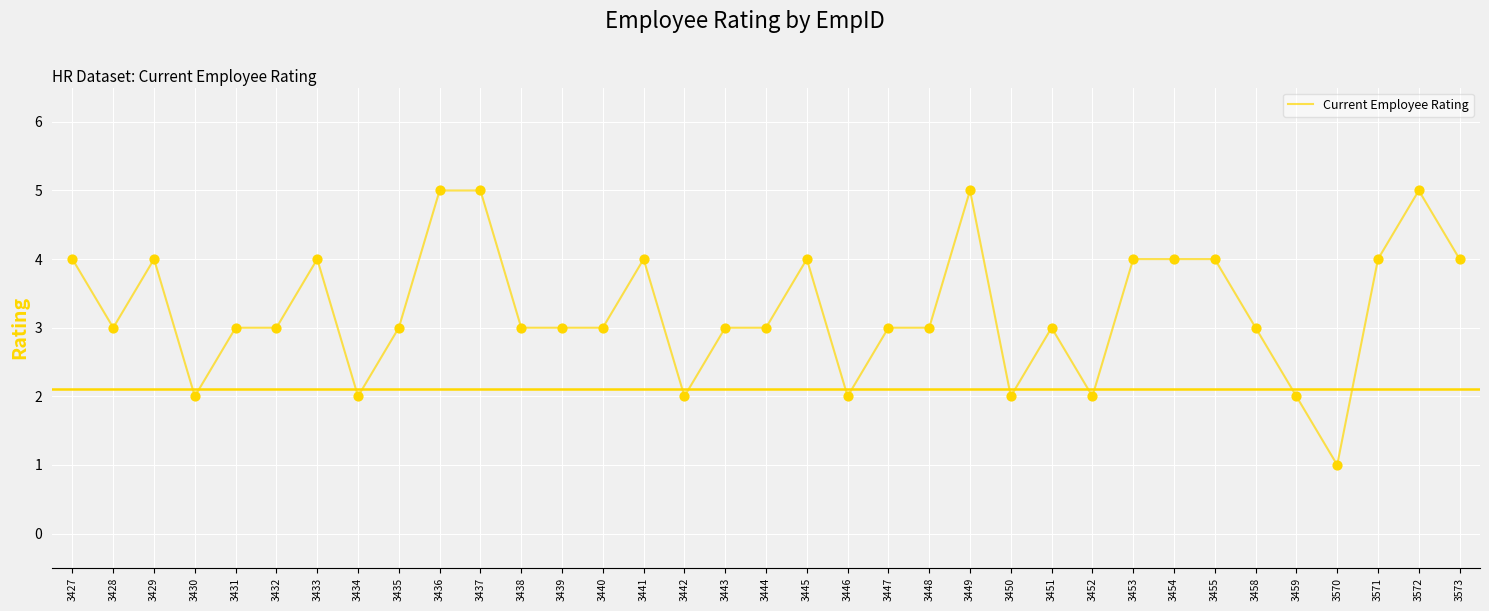

Between 3452 and 3427, which is larger?

3427